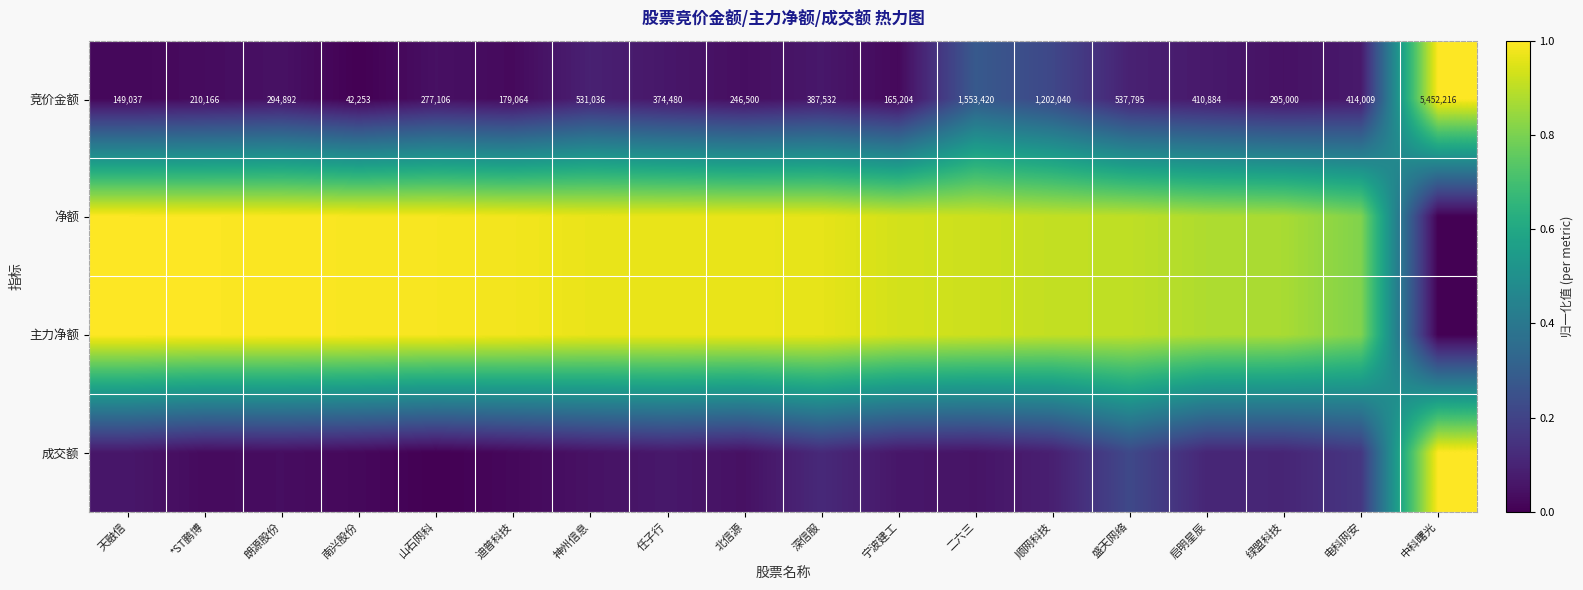

Rank the categories by 竞价金额 value from lowest to highest.

南兴股份, 天融信, 宁波建工, 迪普科技, *ST鹏博, 北信源, 山石网科, 朗源股份, 绿盟科技, 任子行, 深信服, 启明星辰, 电科网安, 神州信息, 盛天网络, 顺网科技, 二六三, 中科曙光